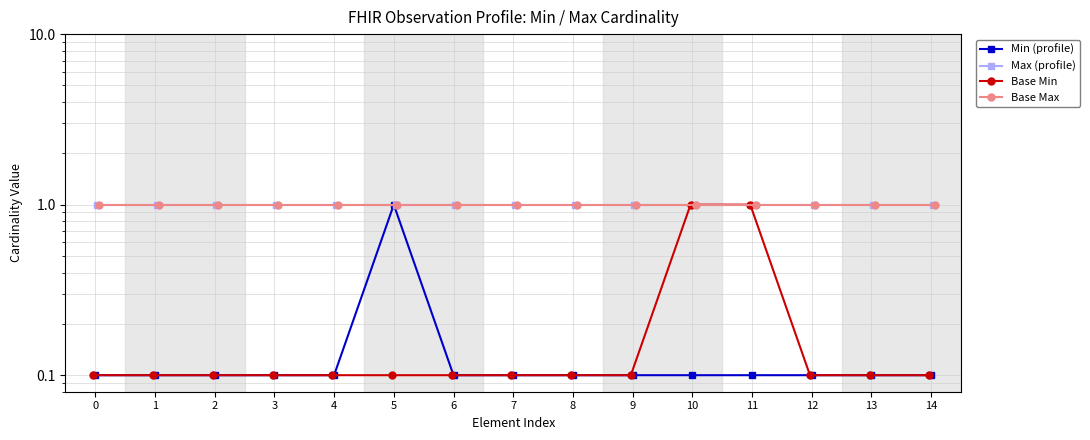

What is the average value of the Base Max series?

1.0